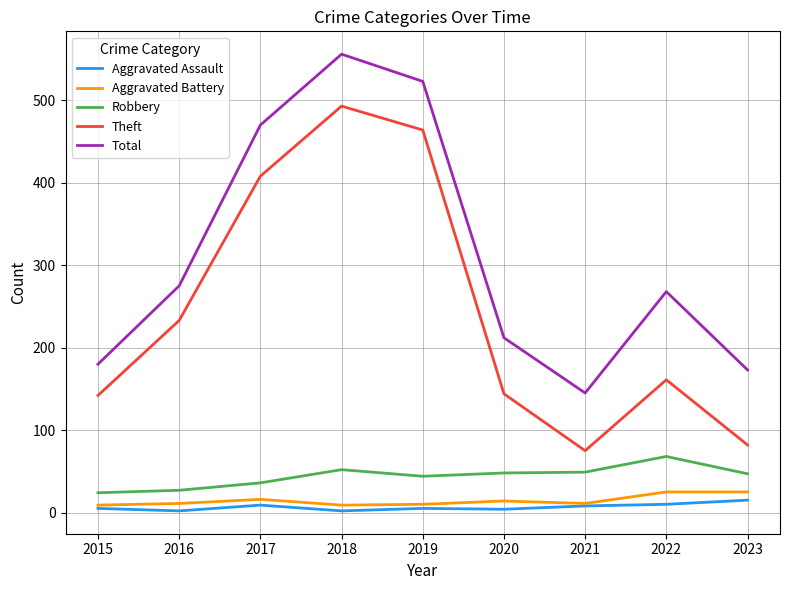

True or false: Aggravated Assault and Theft intersect in this chart.

False